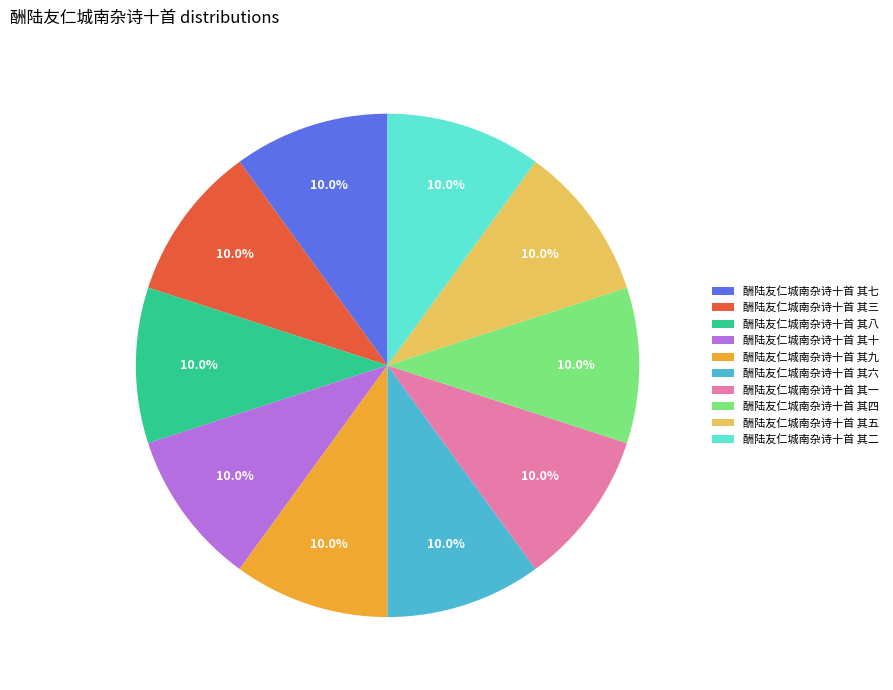

Does 酬陆友仁城南杂诗十首 其十 account for over 50% of the chart?

No